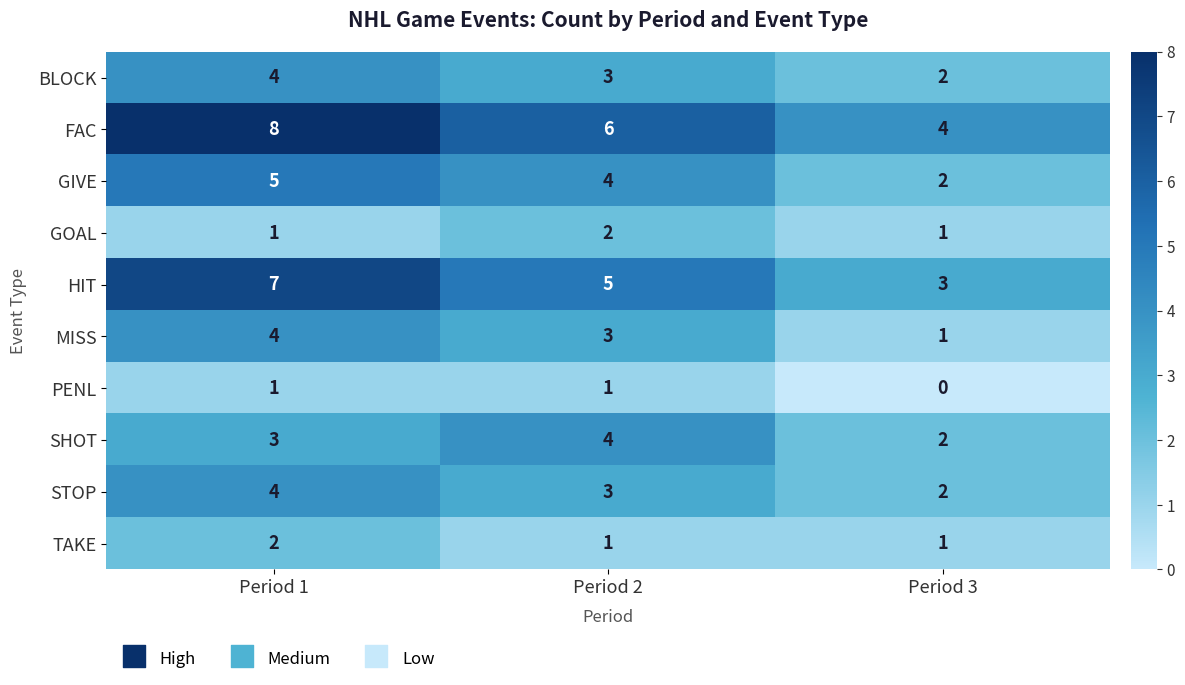

The MISS series shows 4 at Period 1. True or false?

True